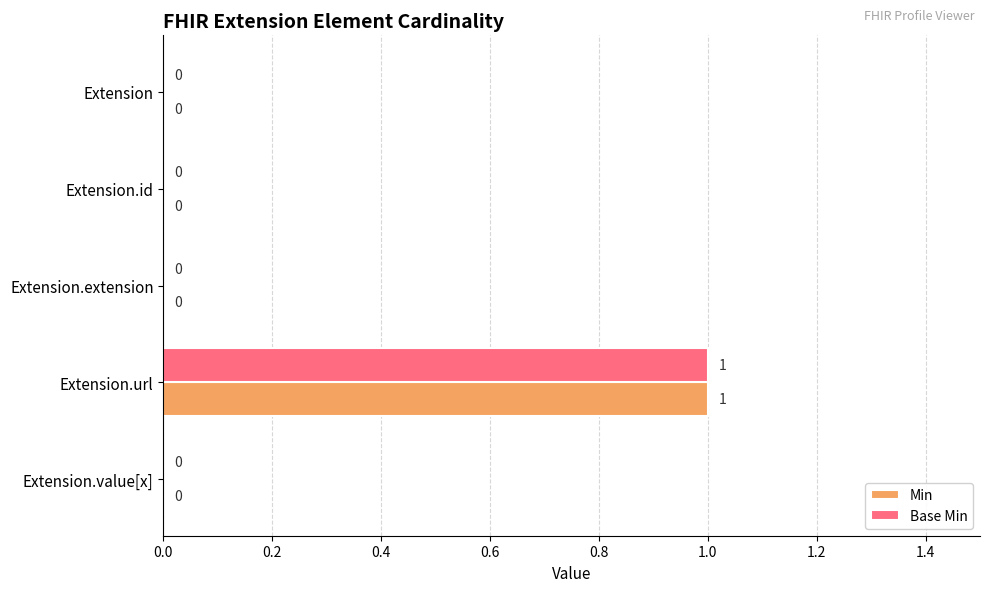

The Min series shows 1 at Extension.id. True or false?

False